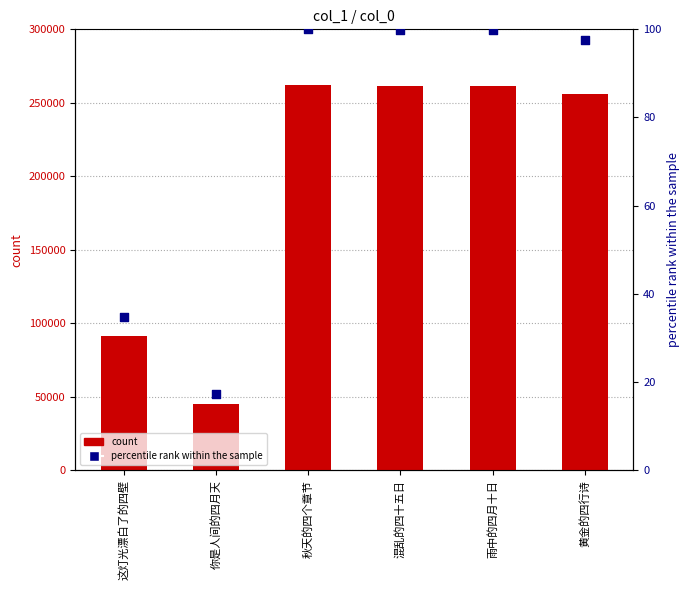

Which series has the largest total across all categories?

count